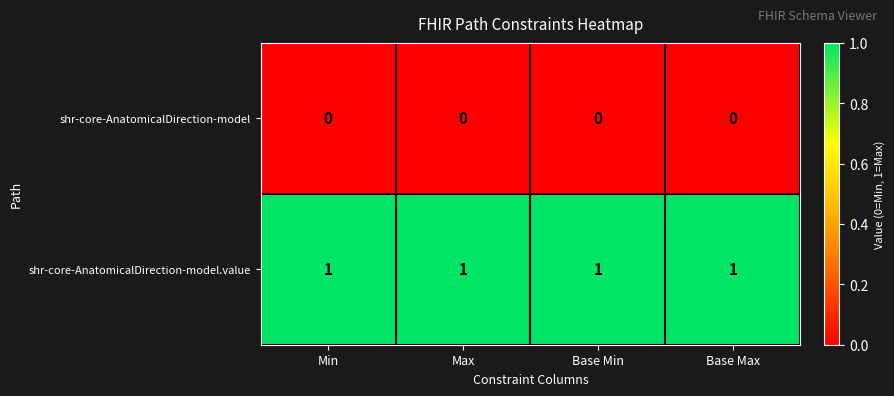

What is the sum of all shr-core-AnatomicalDirection-model.value values?

4